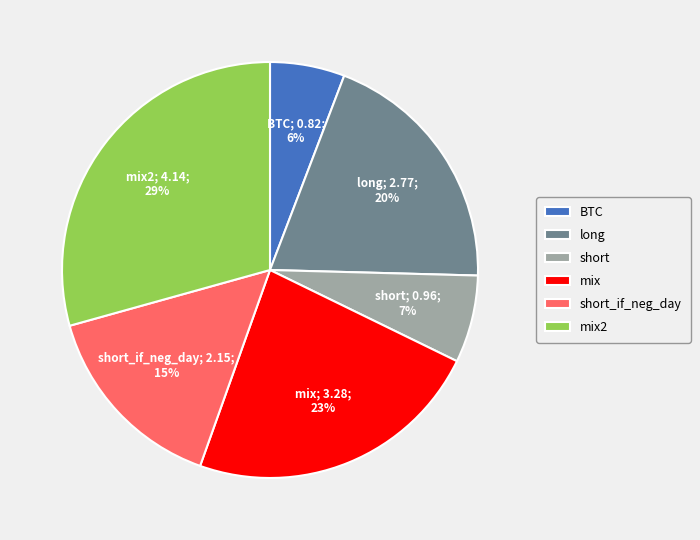

Which has a higher value, short_if_neg_day or mix?

mix